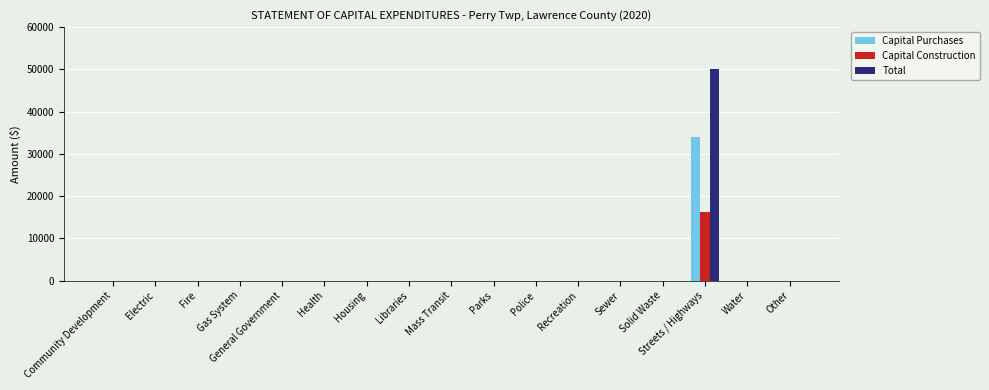

How many distinct data groups are displayed?

3